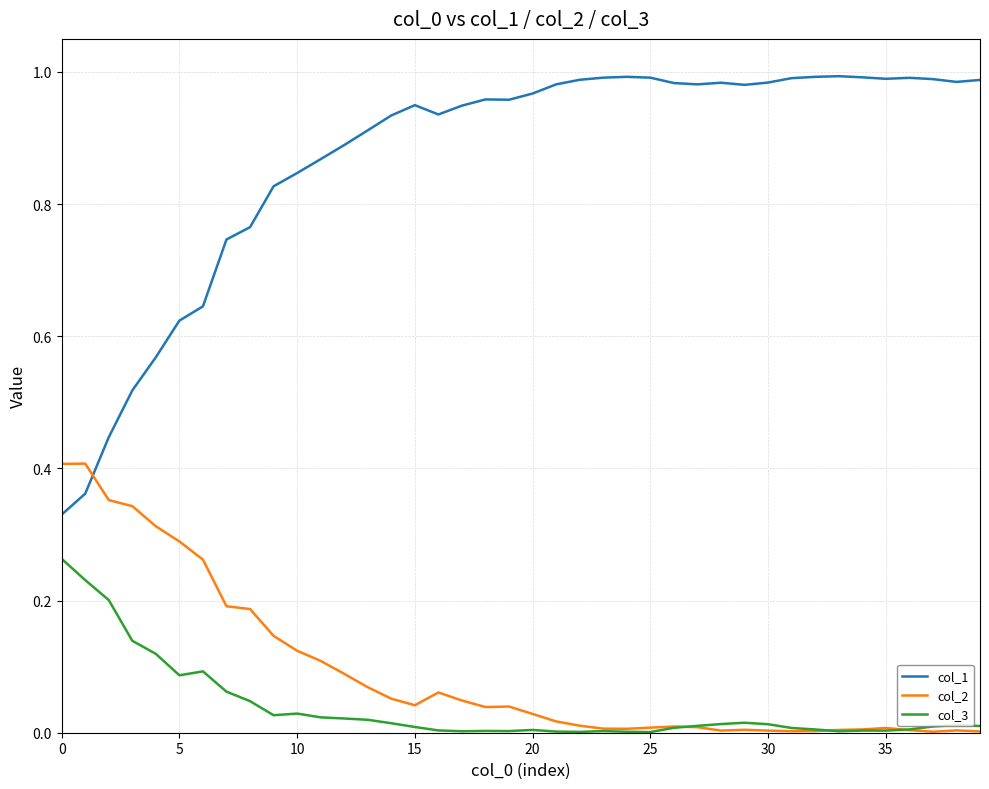

How many series are shown in this chart?

3